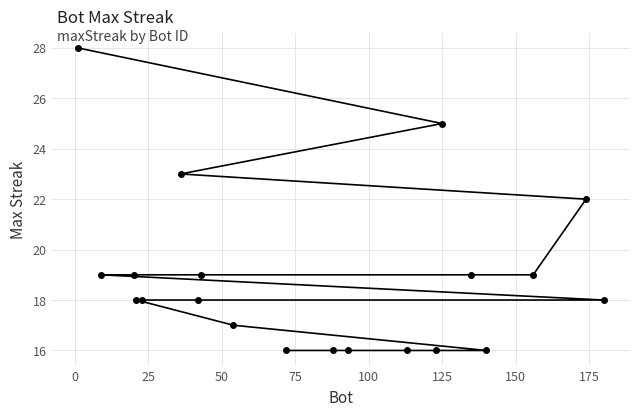

What is the value of the 4th point from the left?

18